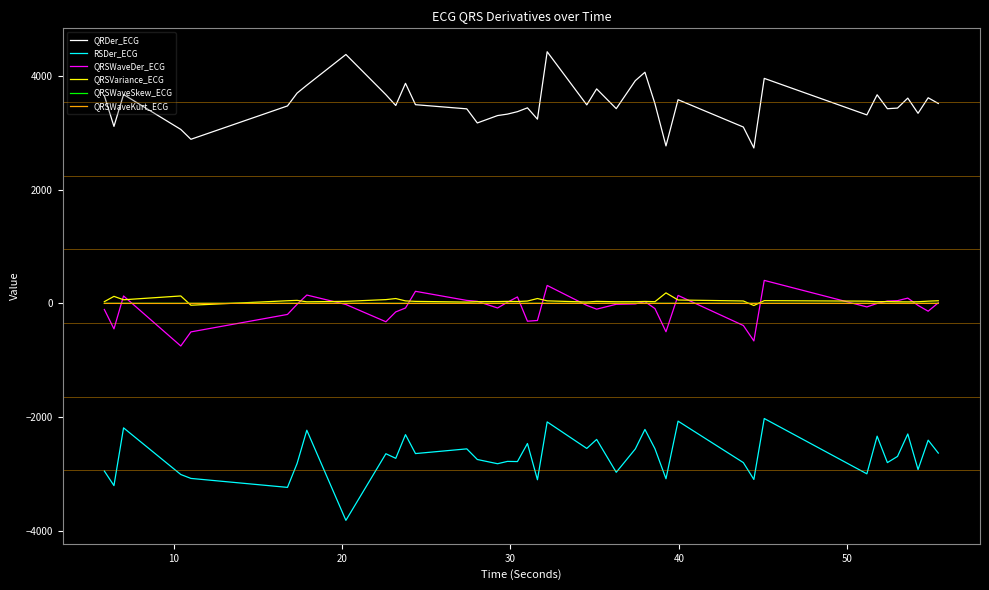

True or false: QRSWaveSkew_ECG and RSDer_ECG cross at least once.

False